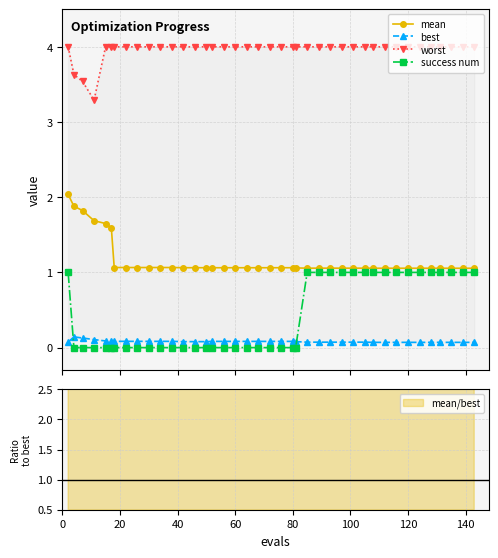

What is the maximum value for success num?

1.0